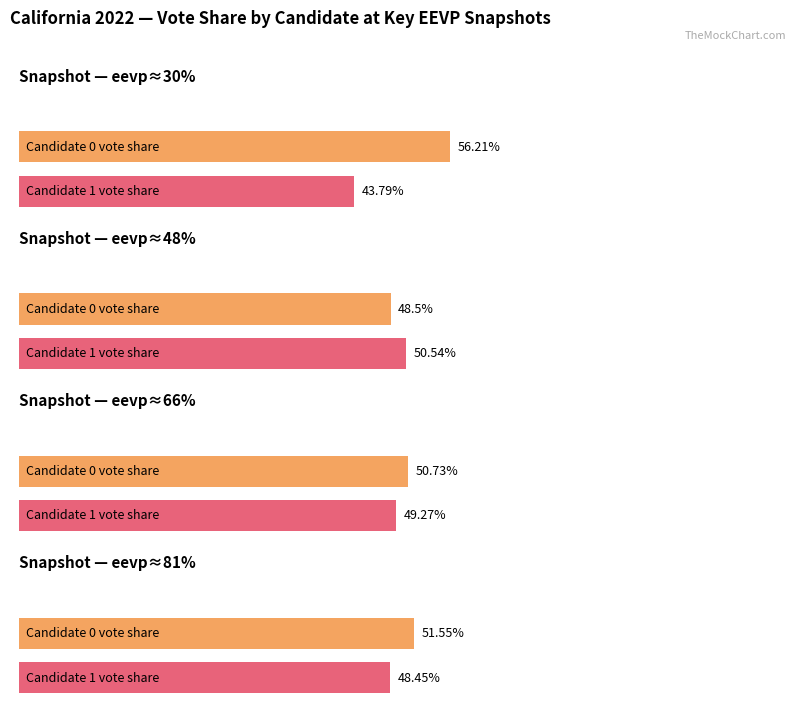

How many distinct data groups are displayed?

2